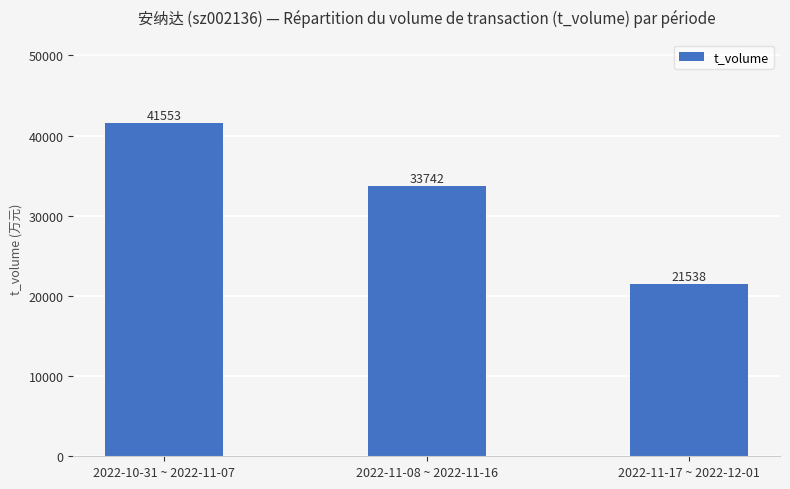

Rank the categories by value from highest to lowest.

2022-10-31 ~ 2022-11-07, 2022-11-08 ~ 2022-11-16, 2022-11-17 ~ 2022-12-01